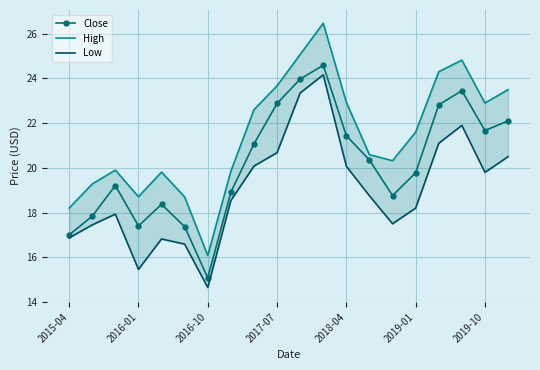

What is the minimum value for Close?

15.1